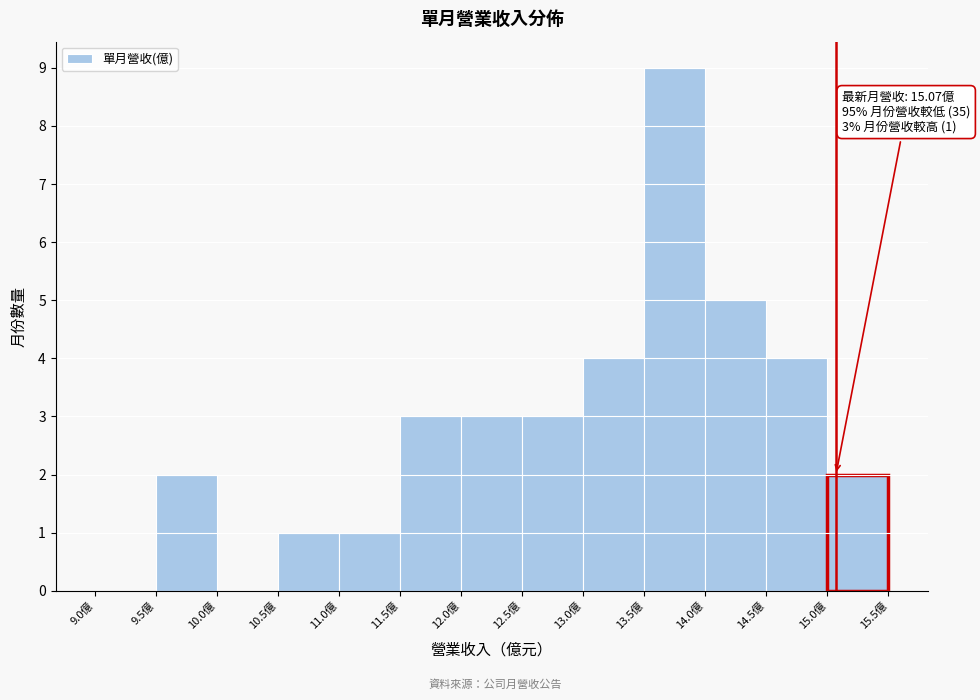

Over which range of the x-axis is the bar tallest?

13.5 to 14.0